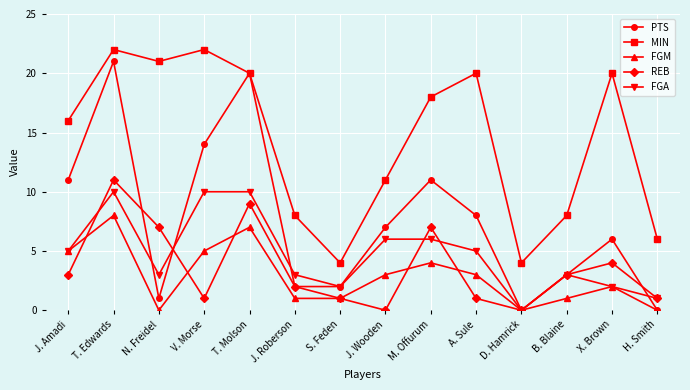

How many FGA values are between 2 and 6?

9